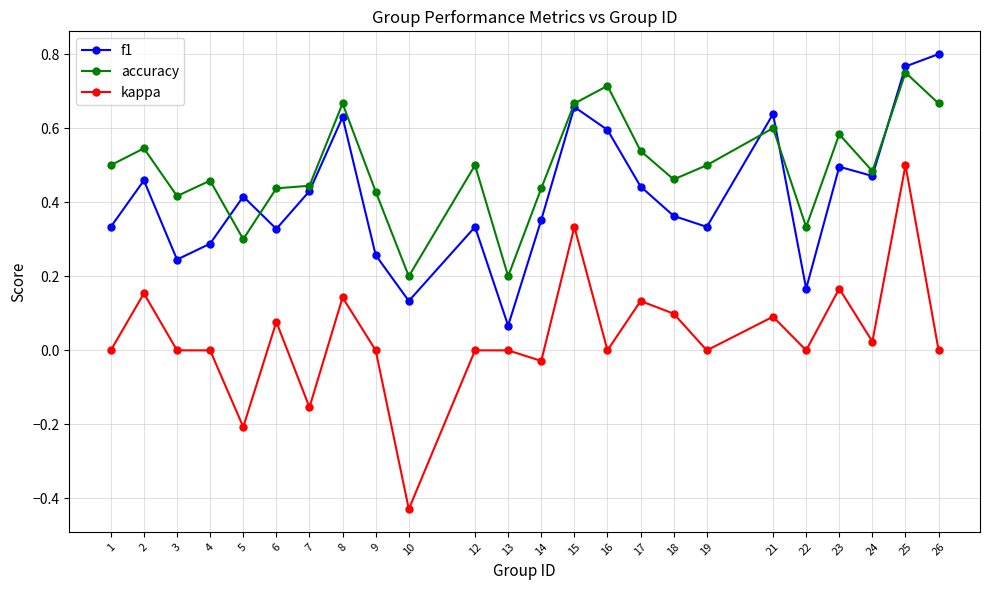

Which category has the highest value across all series?

26